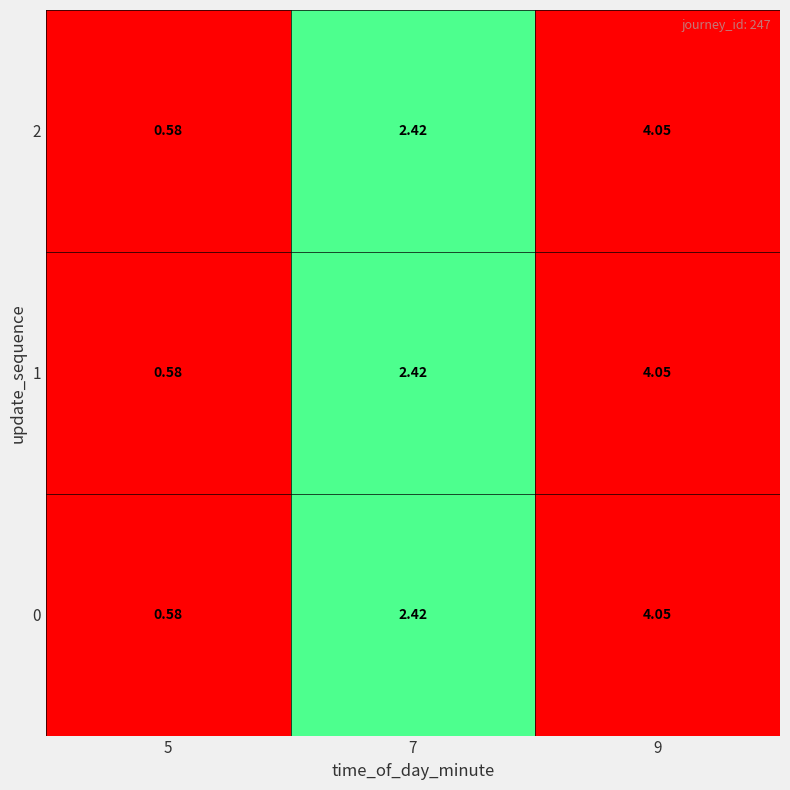

Is the value of 0 at 9 greater than the value of 1 at 5?

Yes